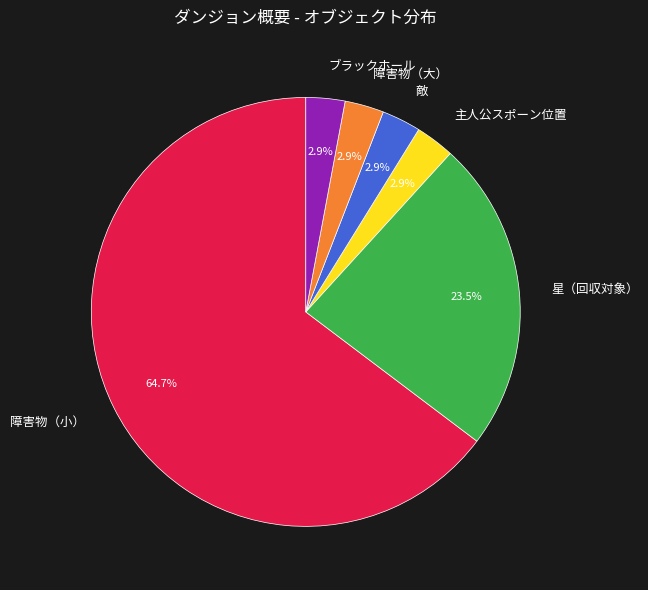

Approximately how many times larger is the value at ブラックホール compared to 敵?

1.0